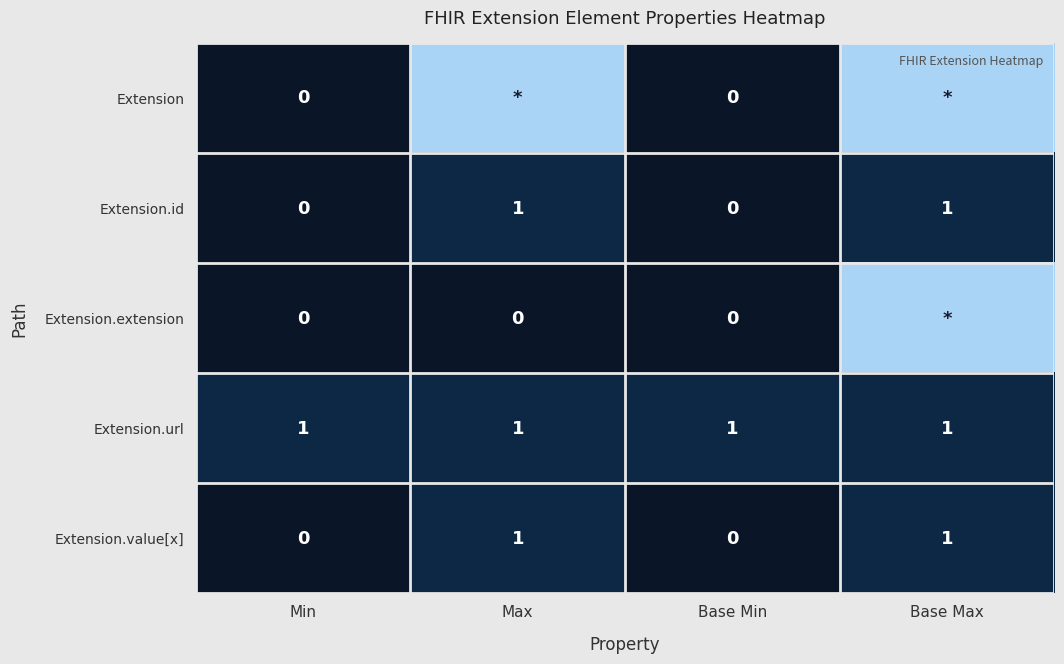

Is the value of Extension at Base Min greater than the value of Extension.url at Base Max?

No